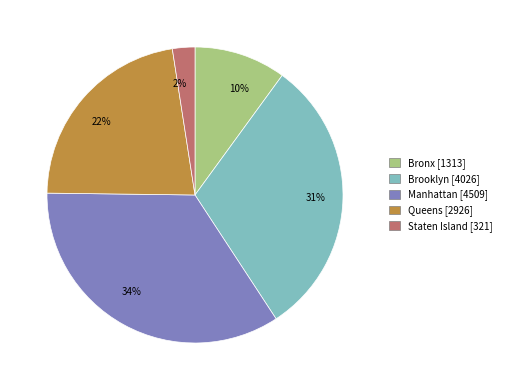

How many slices are in this pie chart?

5